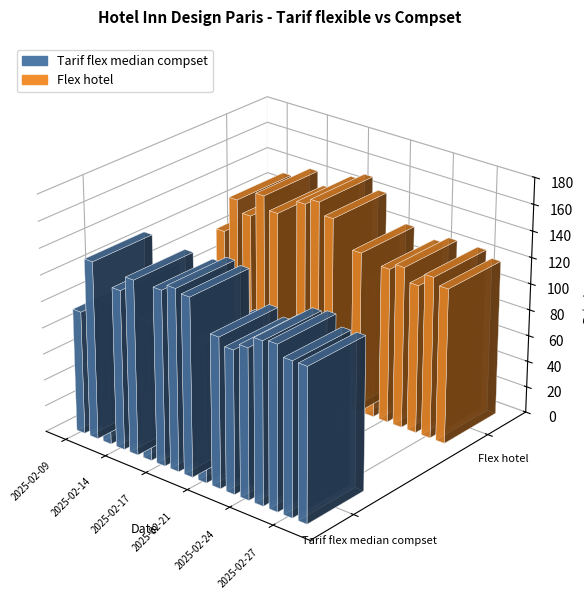

How many data points does each series have?

17